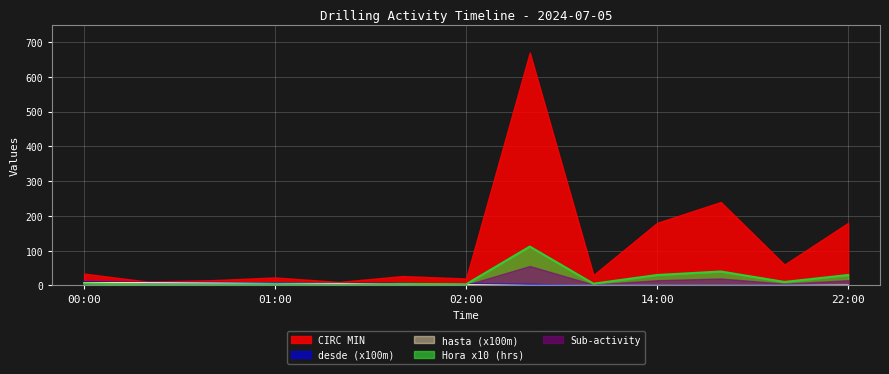

Between 01:23 and 21:00, which is larger?

21:00